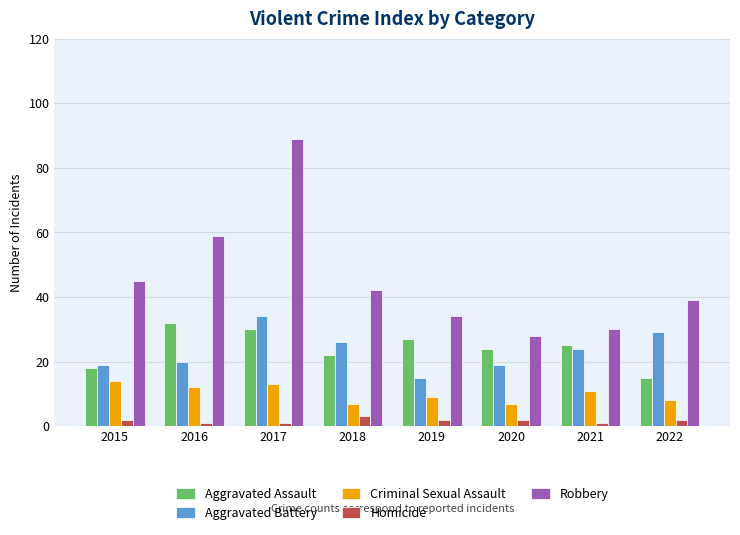

How many categories are shown in the chart?

8